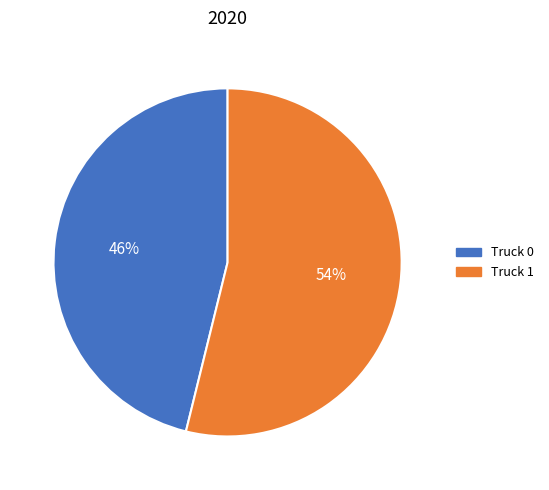

To the nearest percent, what percentage of the pie is Truck 0?

46%